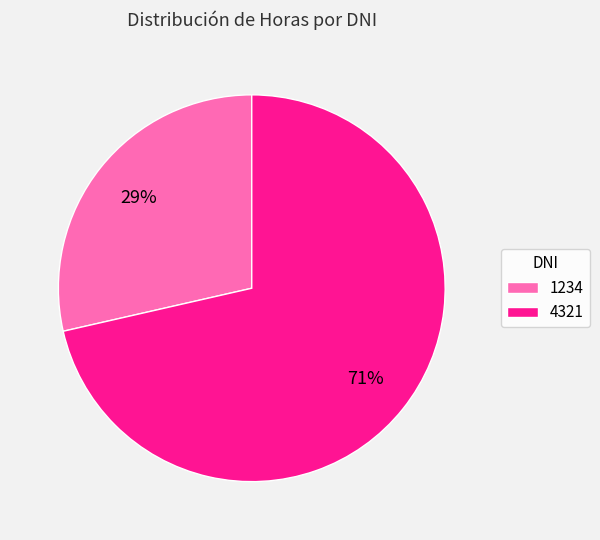

To the nearest percent, what is the combined percentage of 1234 and 4321?

100%